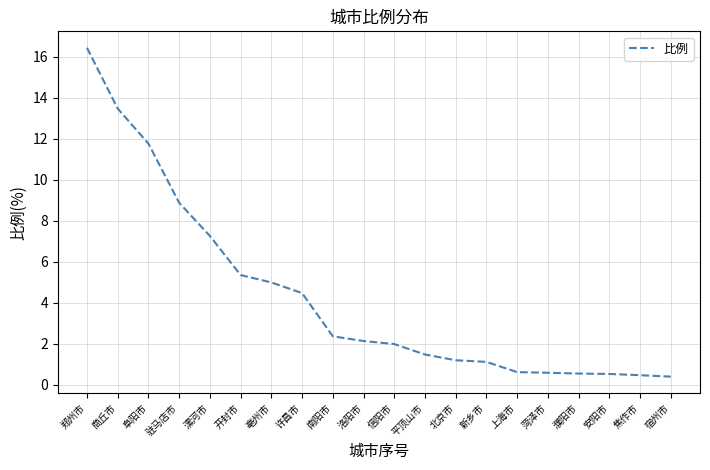

Count the number of categories in the chart.

20